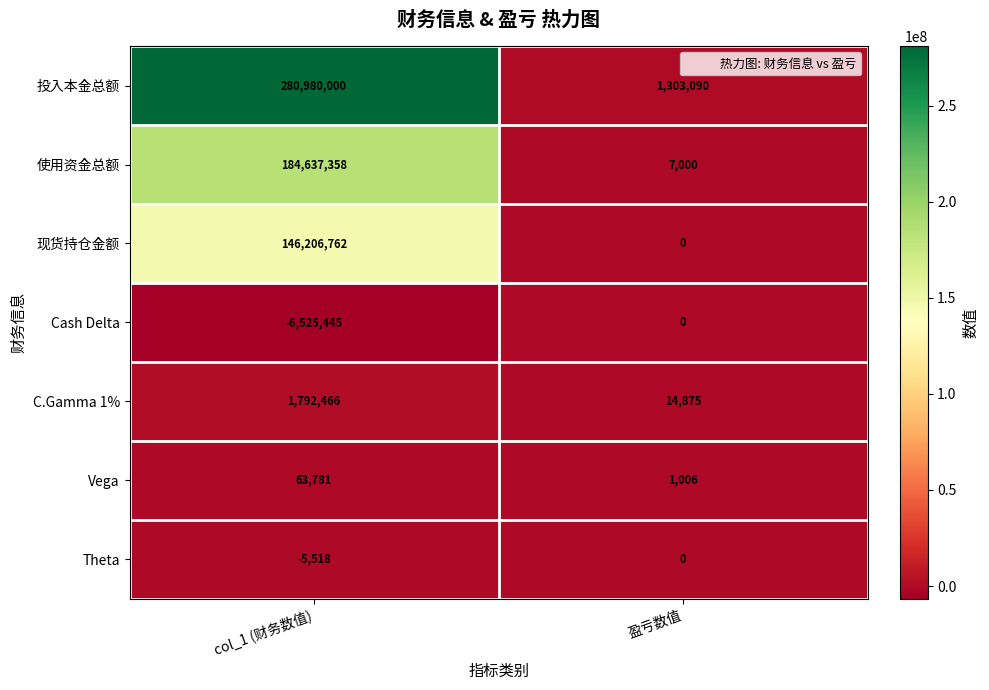

Reading left to right, list all the values displayed in this chart.

投入本金总额: col_1 (财务数值)=280980000	盈亏数值=1303090
使用资金总额: col_1 (财务数值)=184637358	盈亏数值=7000
现货持仓金额: col_1 (财务数值)=146206762	盈亏数值=0
Cash Delta: col_1 (财务数值)=-6525445	盈亏数值=0
C.Gamma 1%: col_1 (财务数值)=1792466	盈亏数值=14875
Vega: col_1 (财务数值)=63781	盈亏数值=1006
Theta: col_1 (财务数值)=-5518	盈亏数值=0